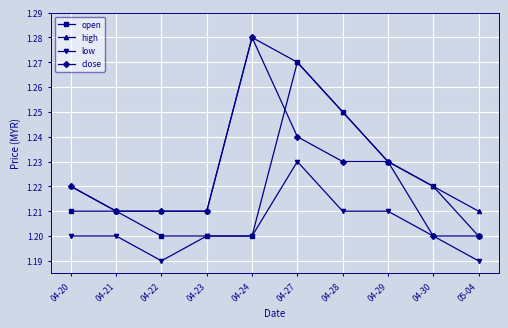

Does the chart display data point markers on the line(s)?

Yes